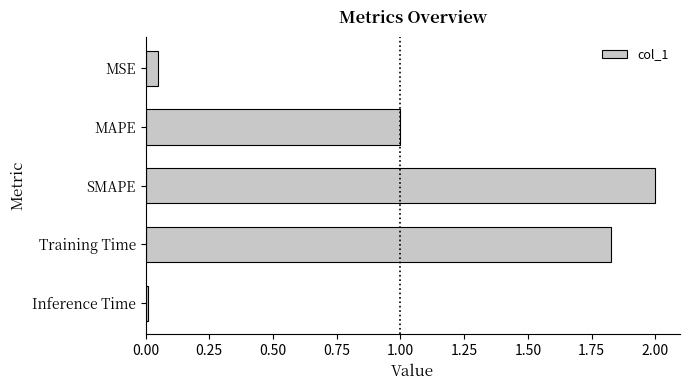

What is the average value?

1.0